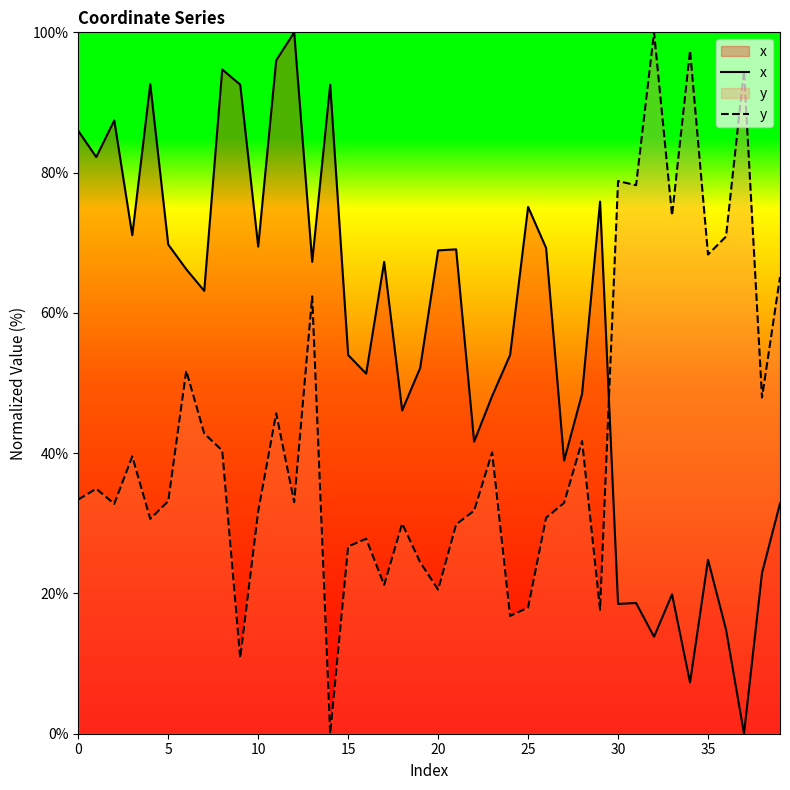

What is the total value across all series at 19?

76.6